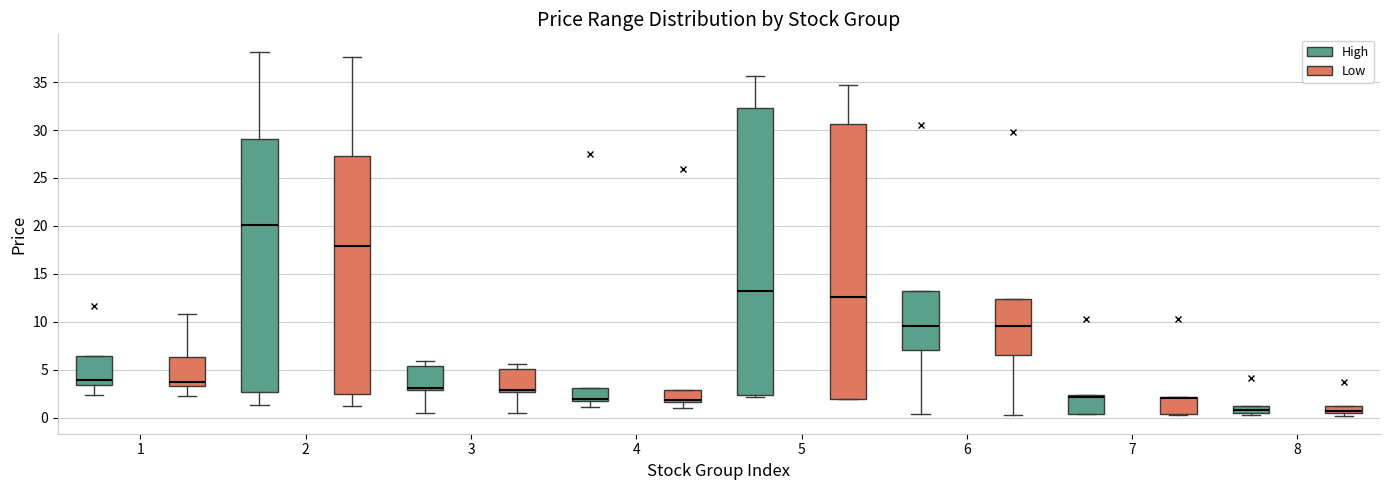

Where is the upper edge of the box for 2 (Low) on the y-axis? The values are not printed on the chart, so give them approximately, as read against the axis.

27.5